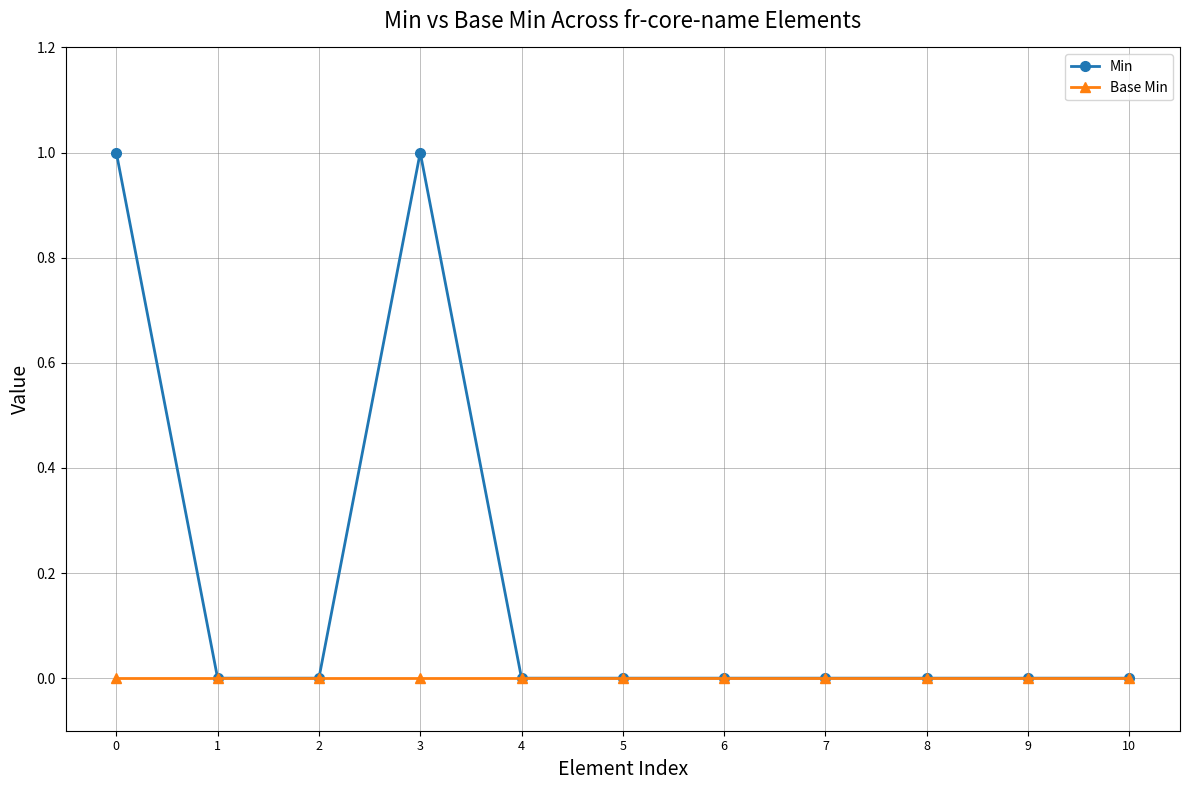

Reading left to right, transcribe all the data shown in this chart.

Min: 1	0	0	1	0	0	0	0	0	0	0
Base Min: 0	0	0	0	0	0	0	0	0	0	0